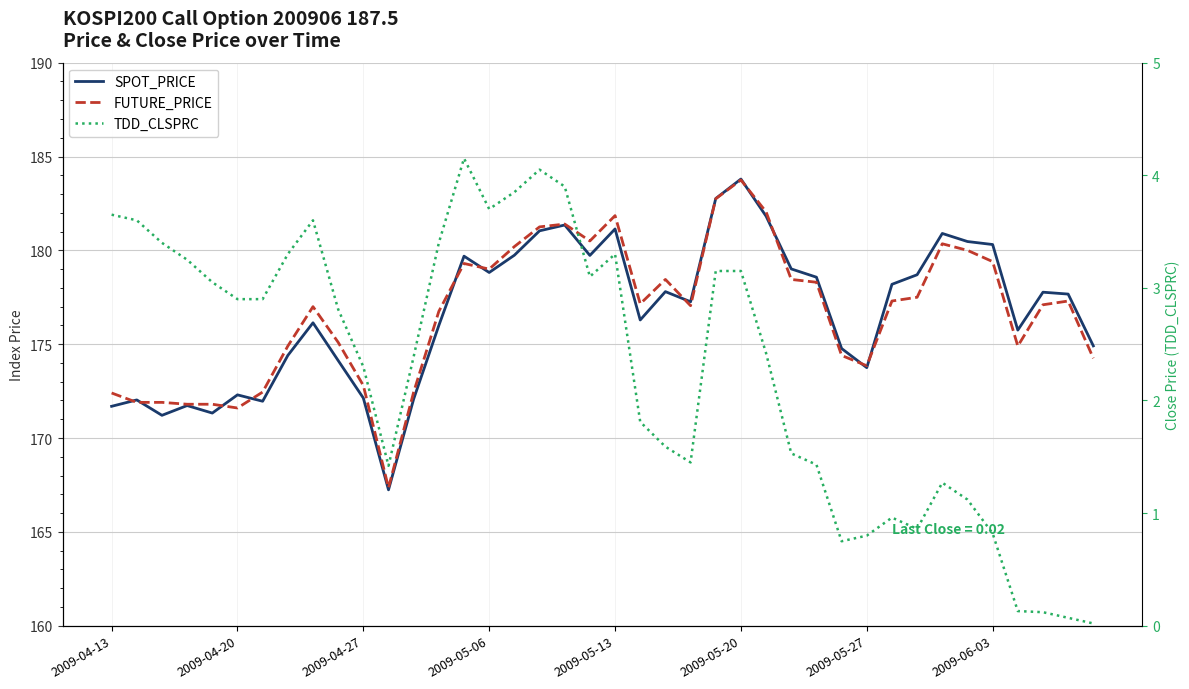

The SPOT_PRICE series shows 252.2 at 2009-05-06. True or false?

False